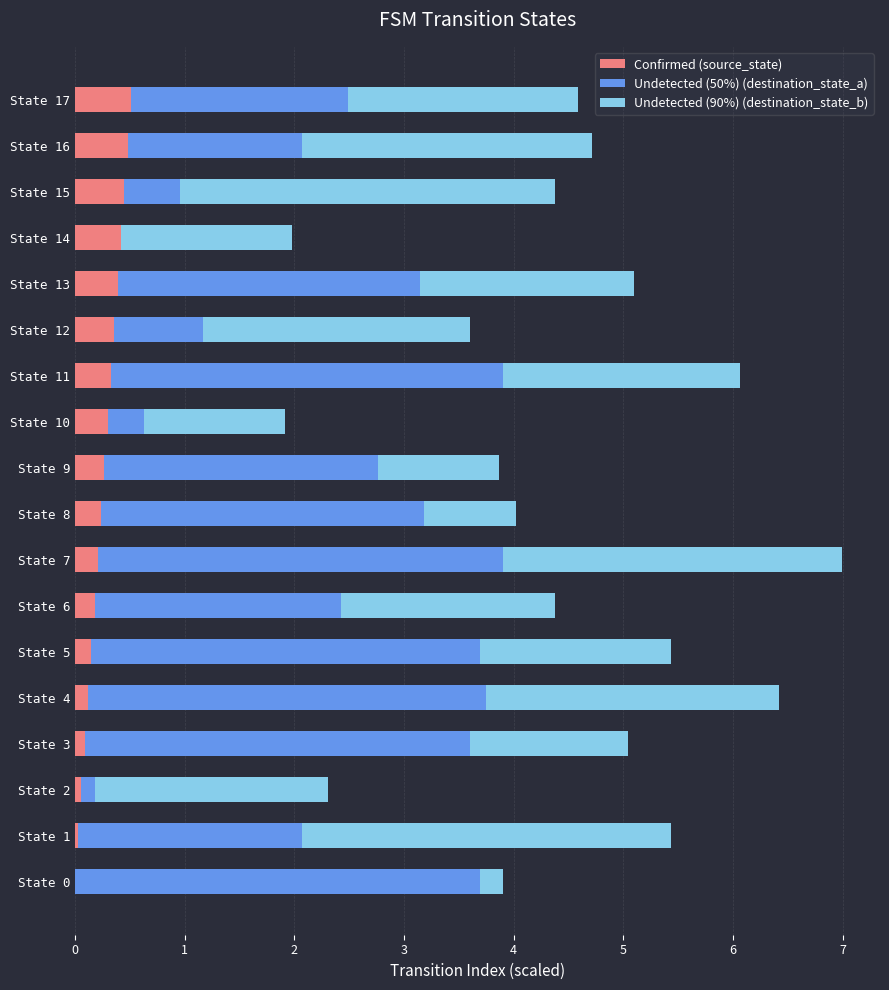

What is the sum of all Confirmed (source_state) values?

4.6